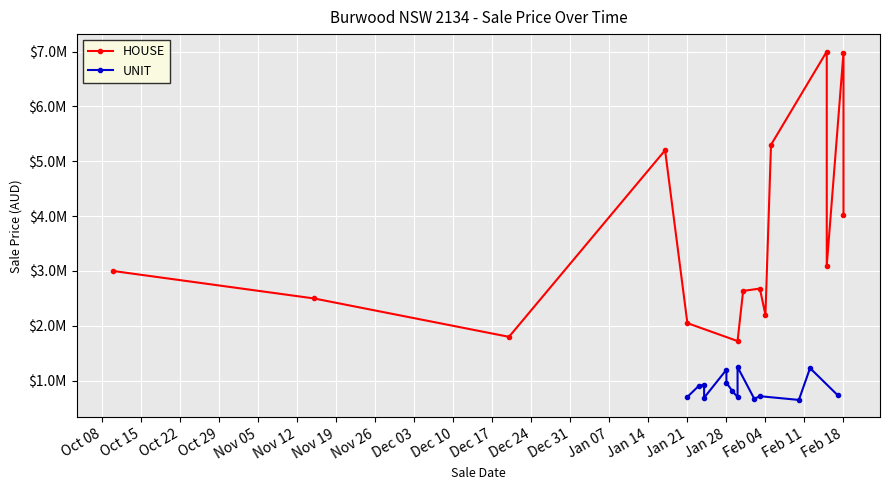

Reading left to right, list all the values displayed in this chart.

HOUSE: 3000000	2500000	1800000	5200000	2050000	1723000	2636000	2680000	2200000	5300000	7000000	3100000	6980142	4019858
UNIT: 705000	902000	930000	690000	1200000	965000	820000	700000	1250000	670000	718000	650000	1230000	732000